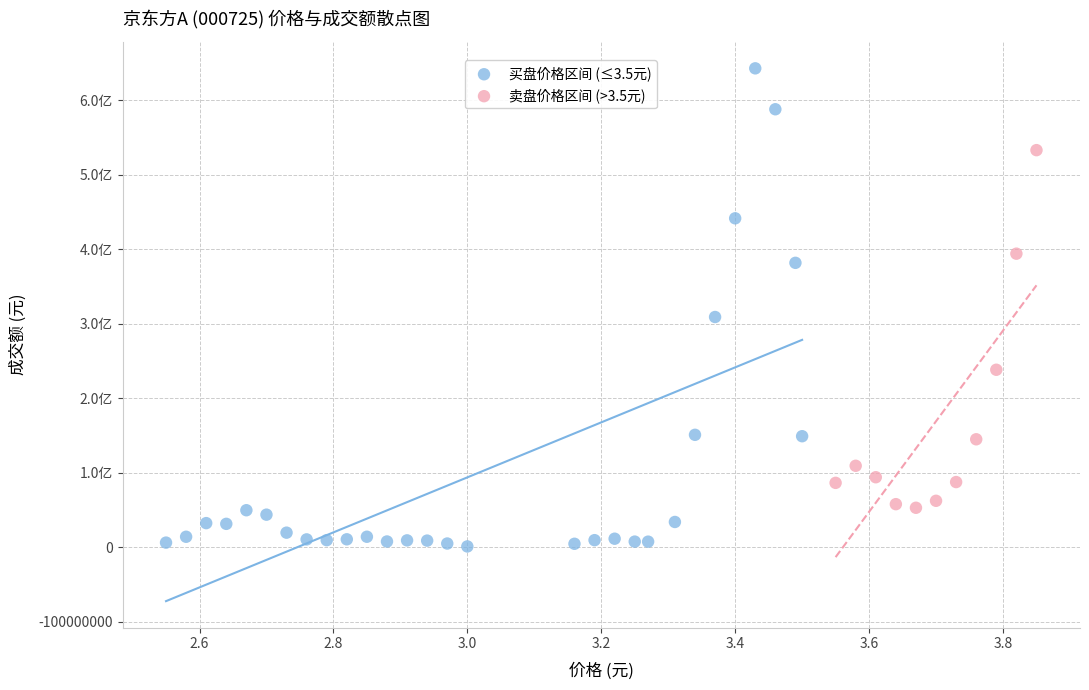

What are all the series names shown in the legend?

买盘价格区间 (≤3.5元), 卖盘价格区间 (>3.5元)